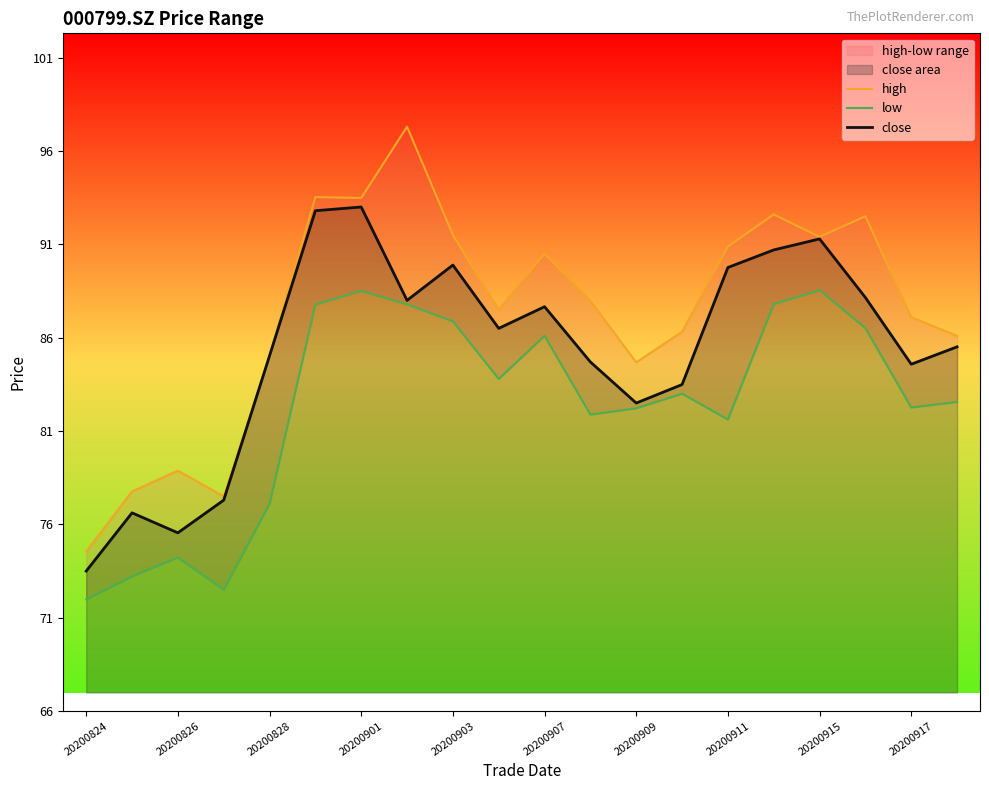

What is the maximum value for close?

93.0